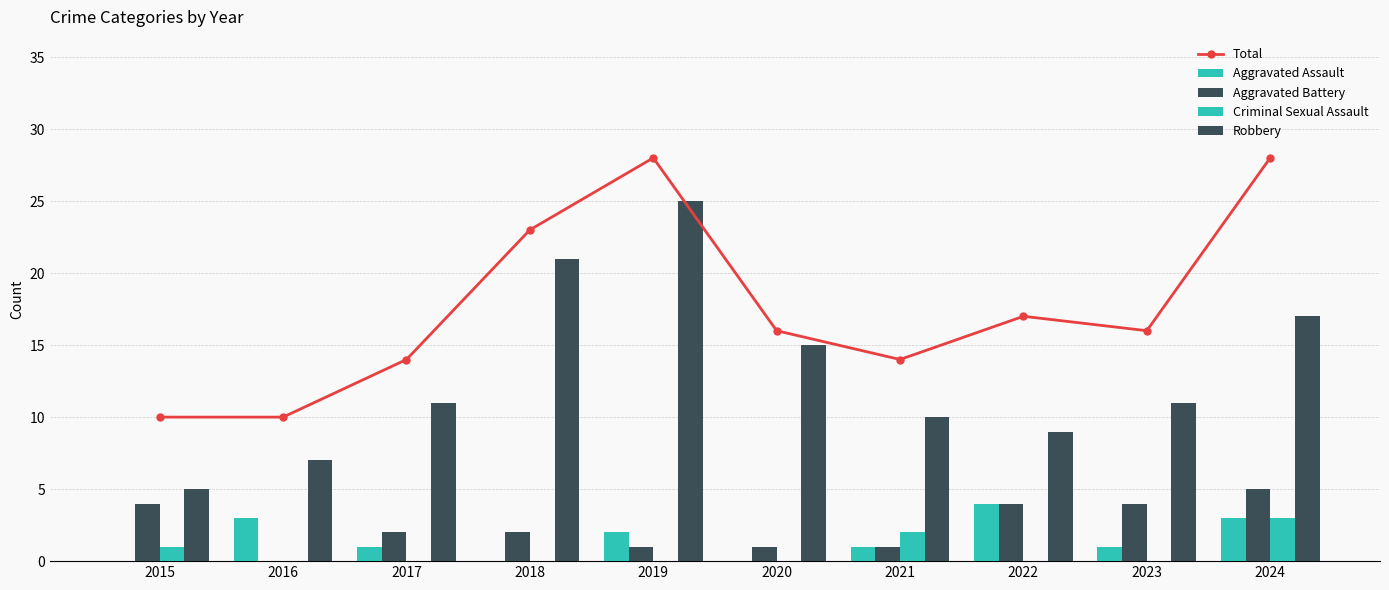

Between 2017 and 2018, which series saw the biggest shift?

Robbery